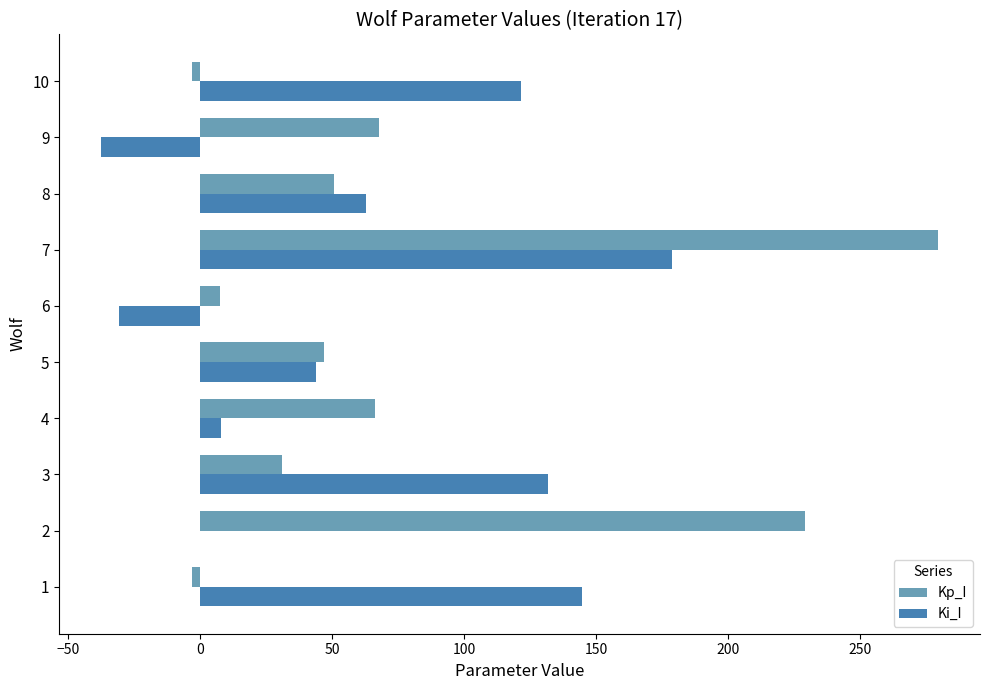

How many values in the Ki_I series exceed 62?

5